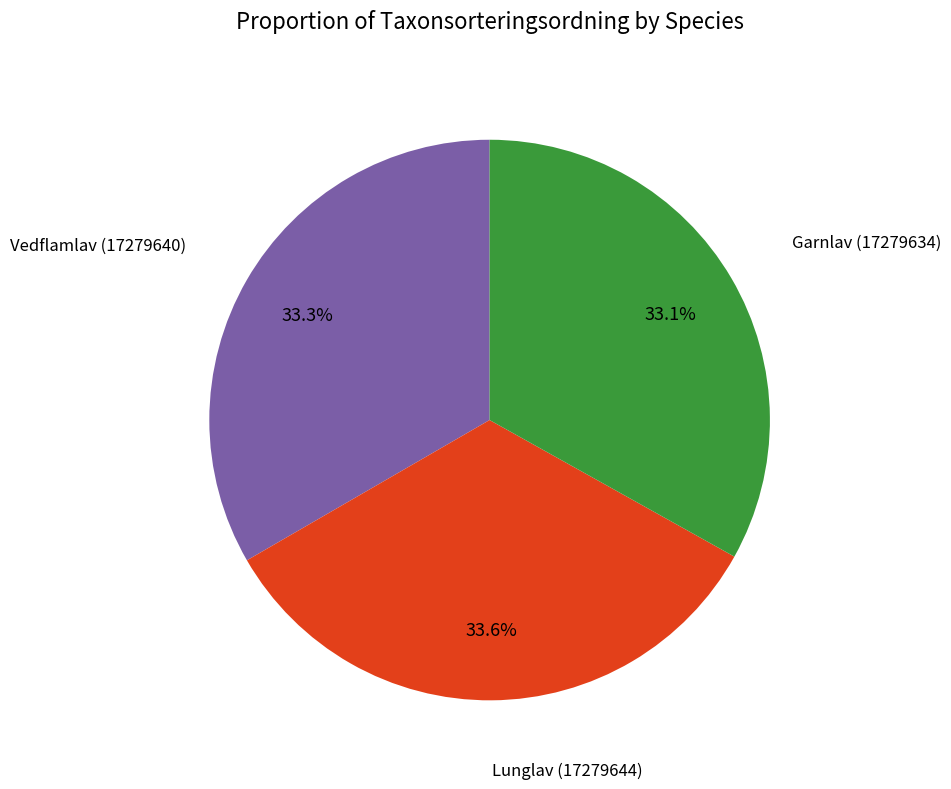

What is the ratio of the value at Garnlav (17279634) to the value at Vedflamlav (17279640)?

1.0